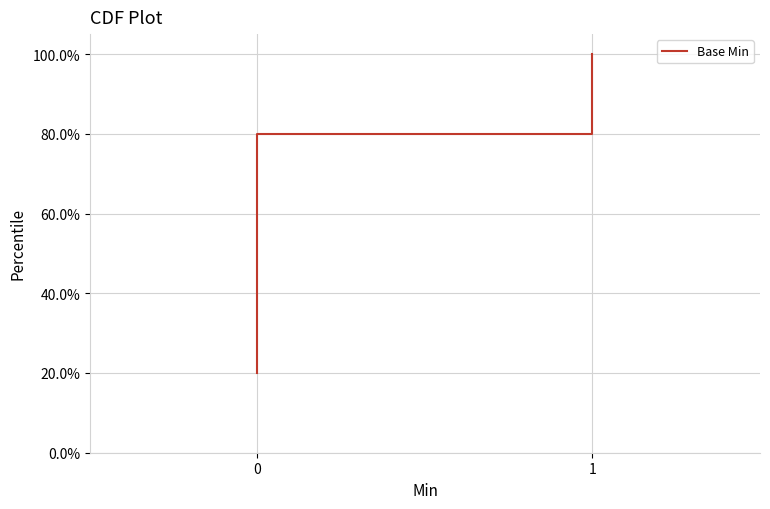

What is the difference between the values at 3 and 2?

0.2